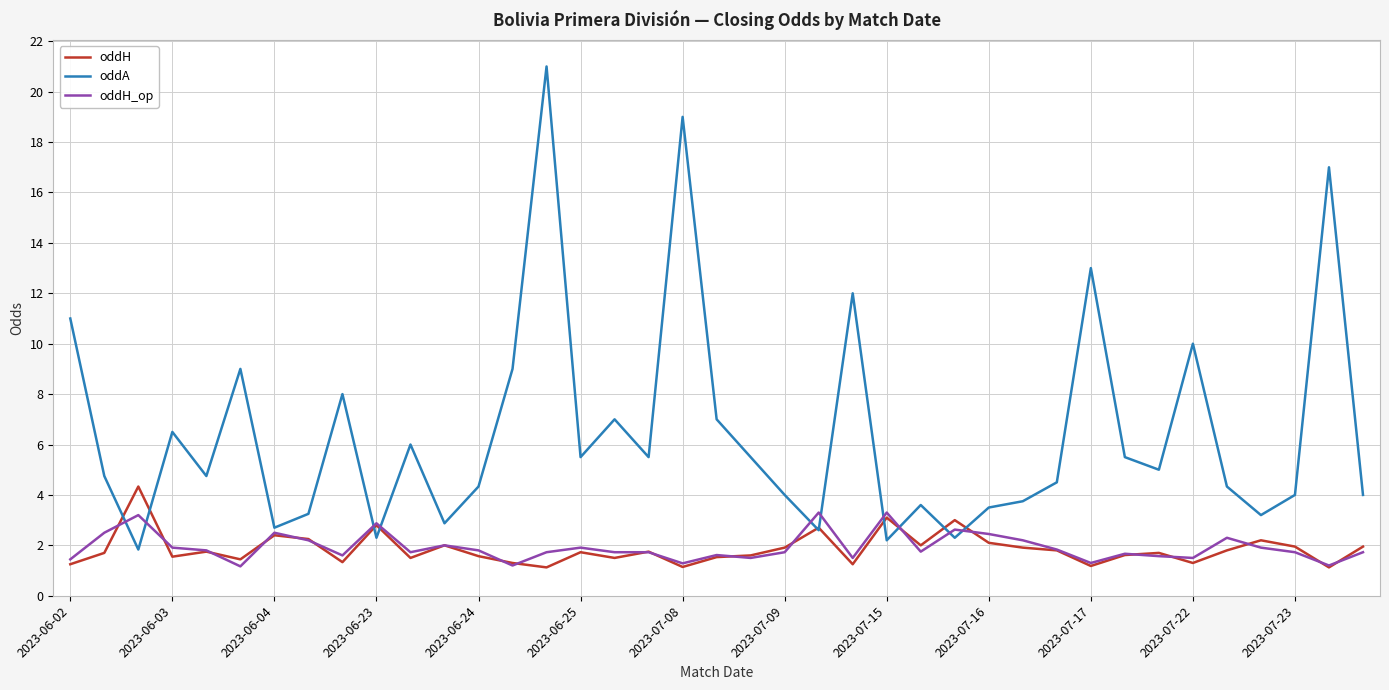

What is the greatest value displayed?

21.0